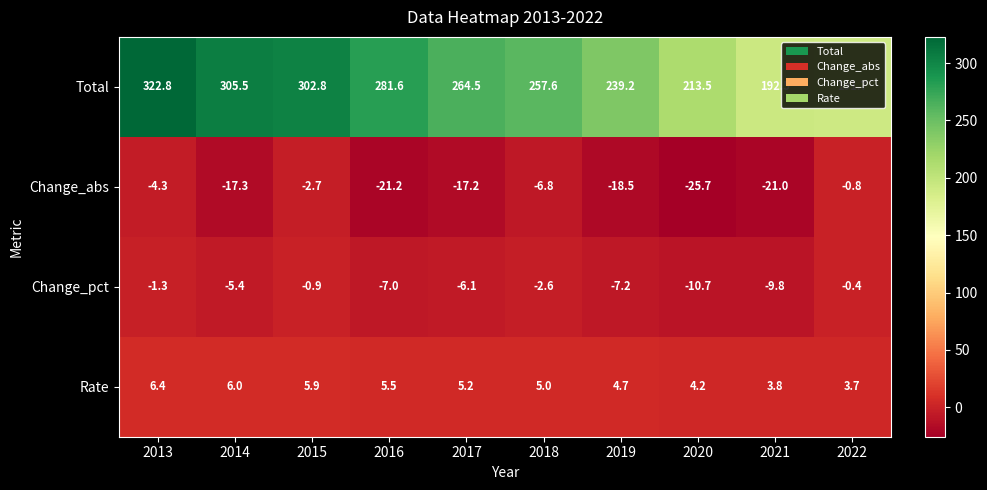

What is the approximate value of Total at 2014?

305.5